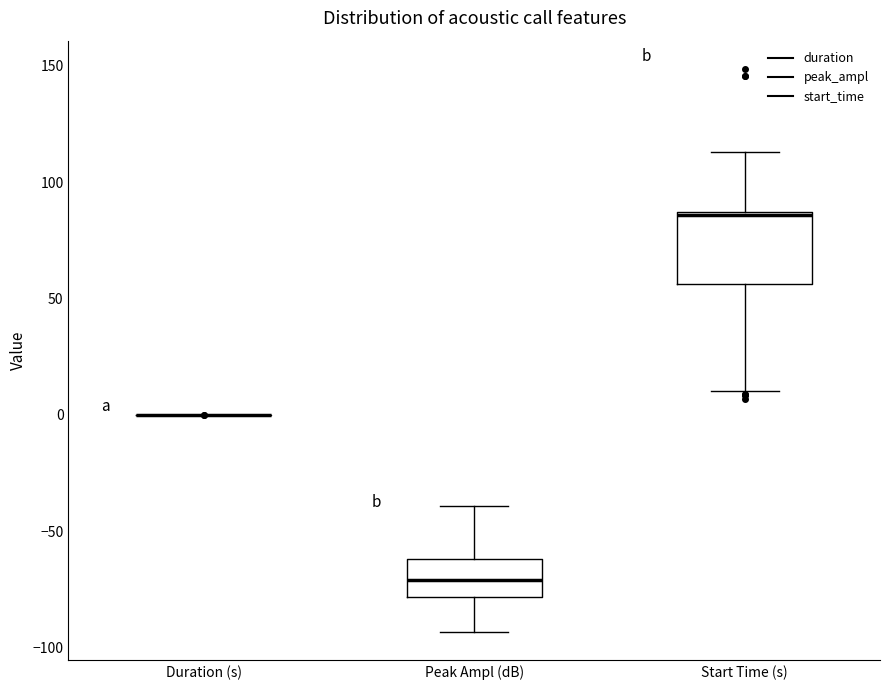

Comparing the boxes themselves (not the whiskers), which one is the tallest?

Start Time (s)